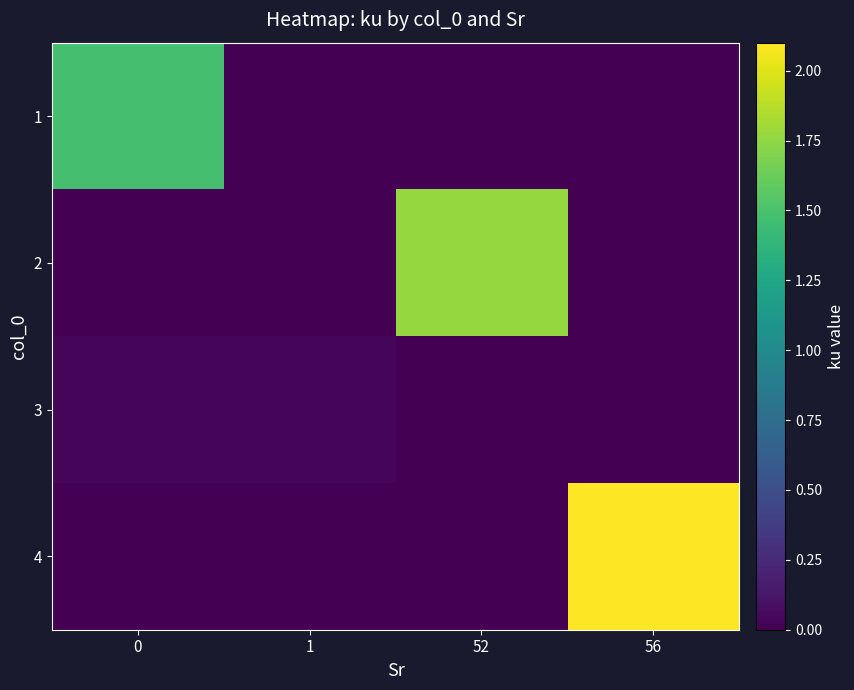

Count the number of data series in this chart.

4